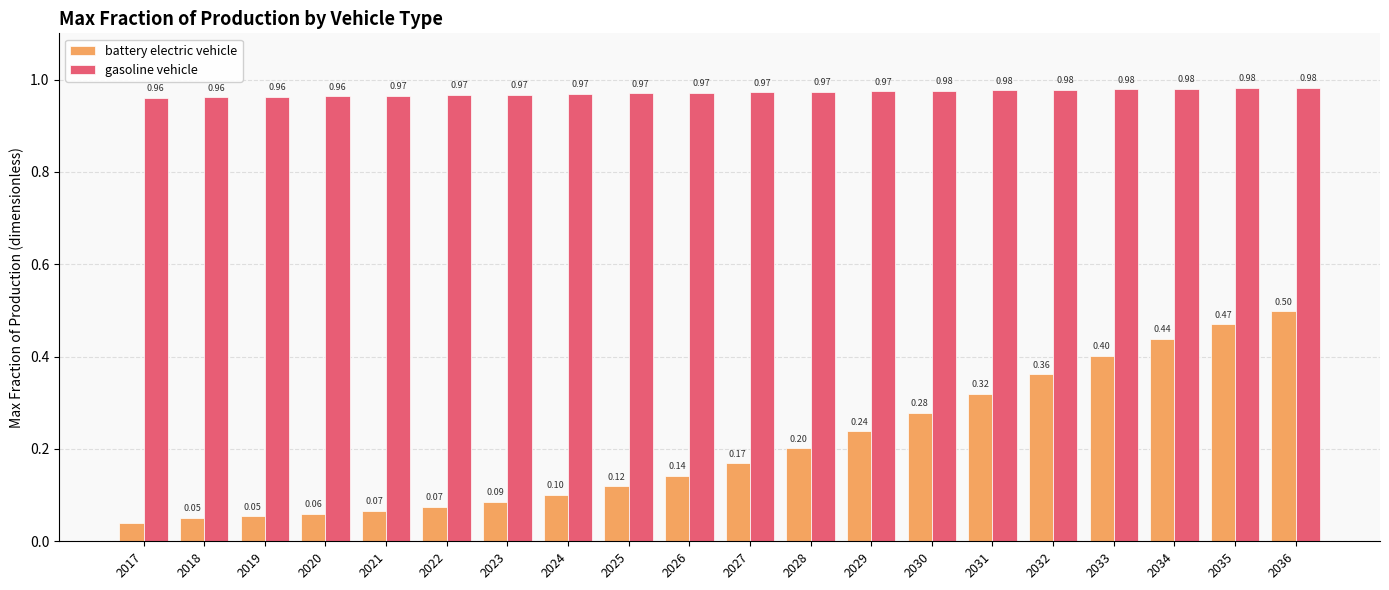

The value of battery electric vehicle at 2036 is 0.9. True or false?

False